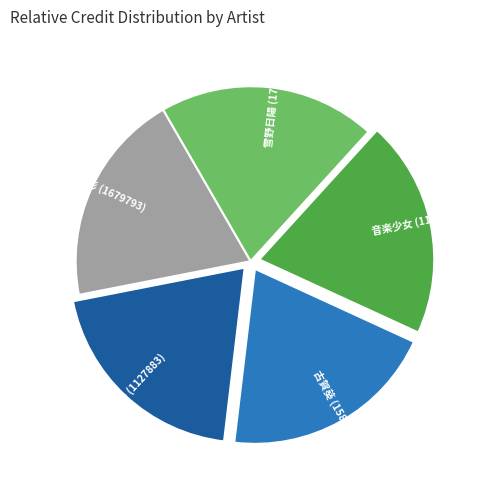

Is 遠藤ゆりか (1127883) the majority of the pie?

No